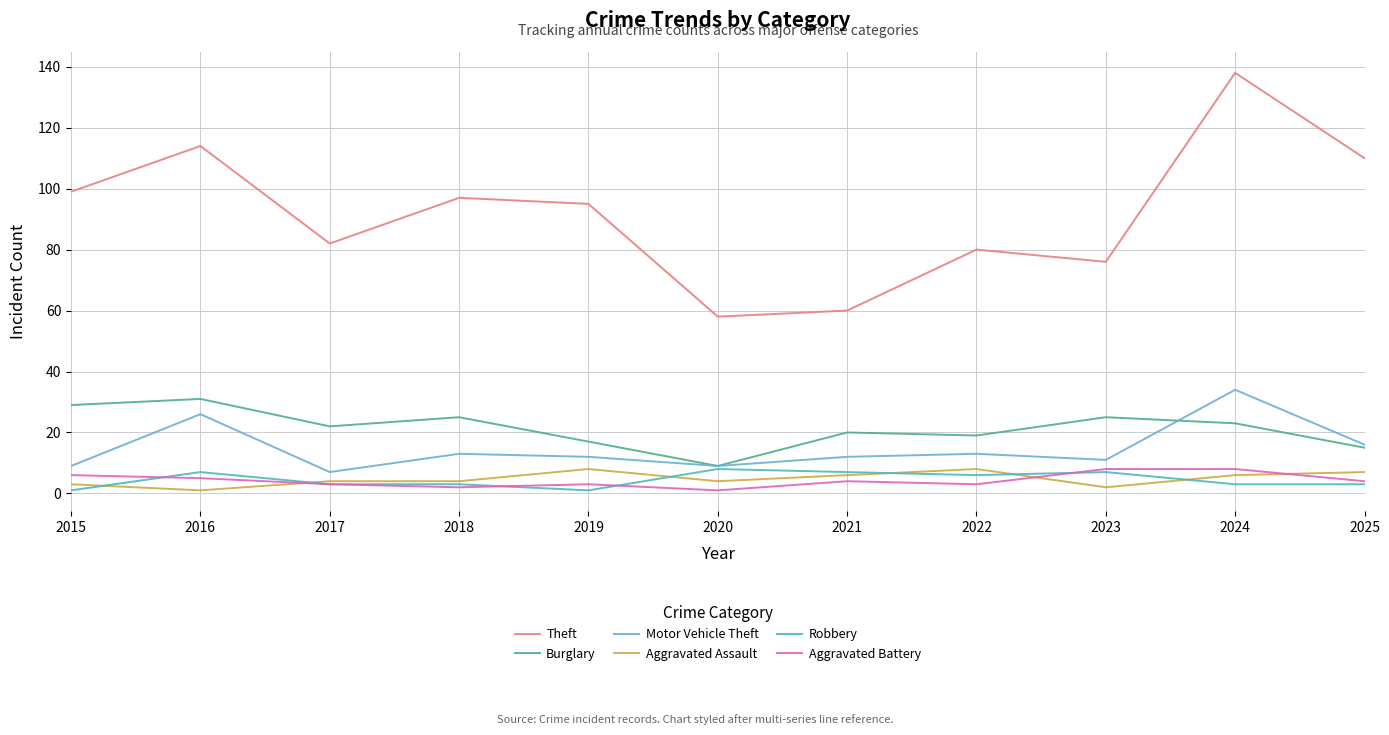

What is the average value of the Robbery series?

4